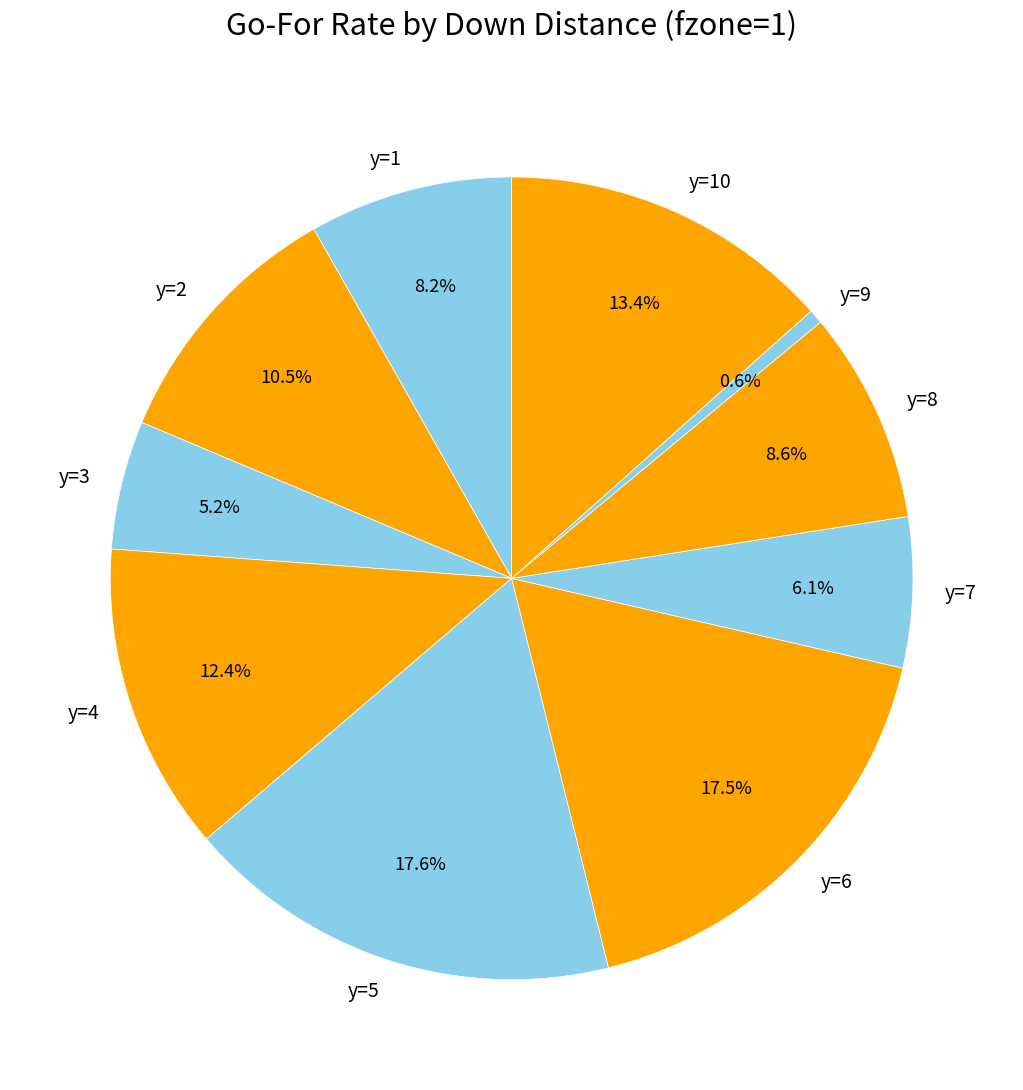

Which has a higher value, y=3 or y=10?

y=10